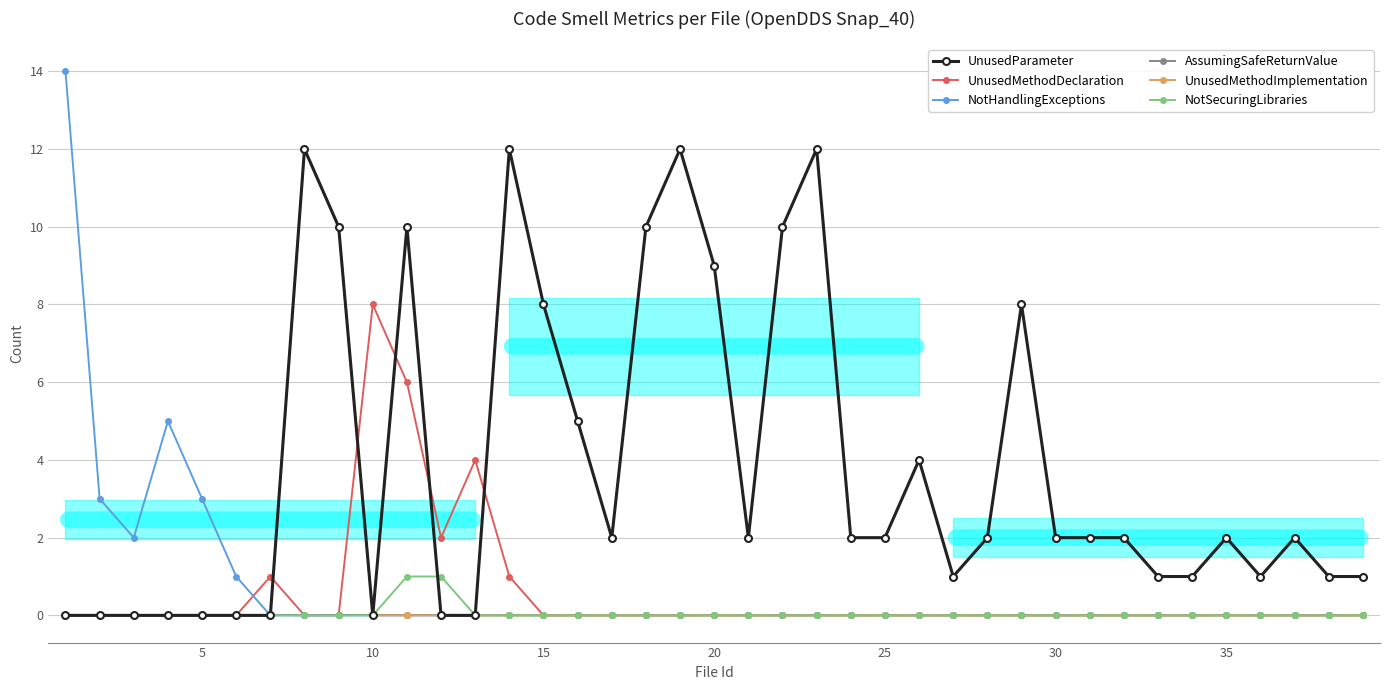

Rank the series at 25 from lowest to highest value.

UnusedMethodDeclaration, NotHandlingExceptions, AssumingSafeReturnValue, UnusedMethodImplementation, NotSecuringLibraries, UnusedParameter